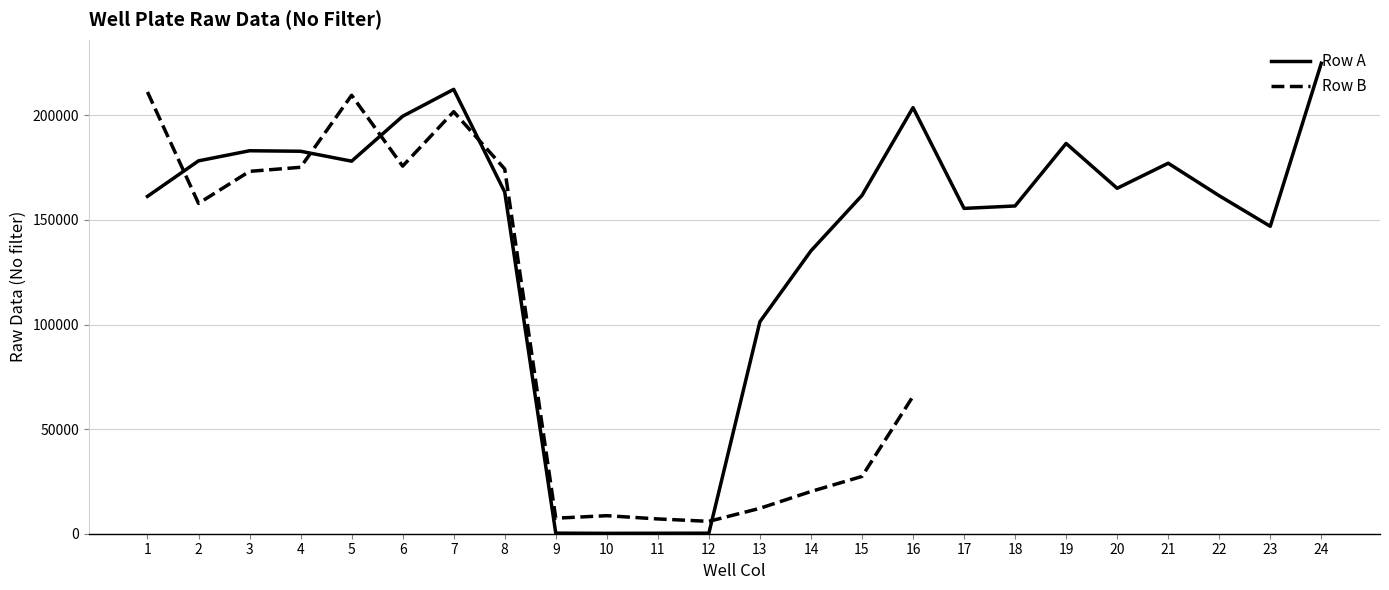

Count the number of categories in the chart.

24